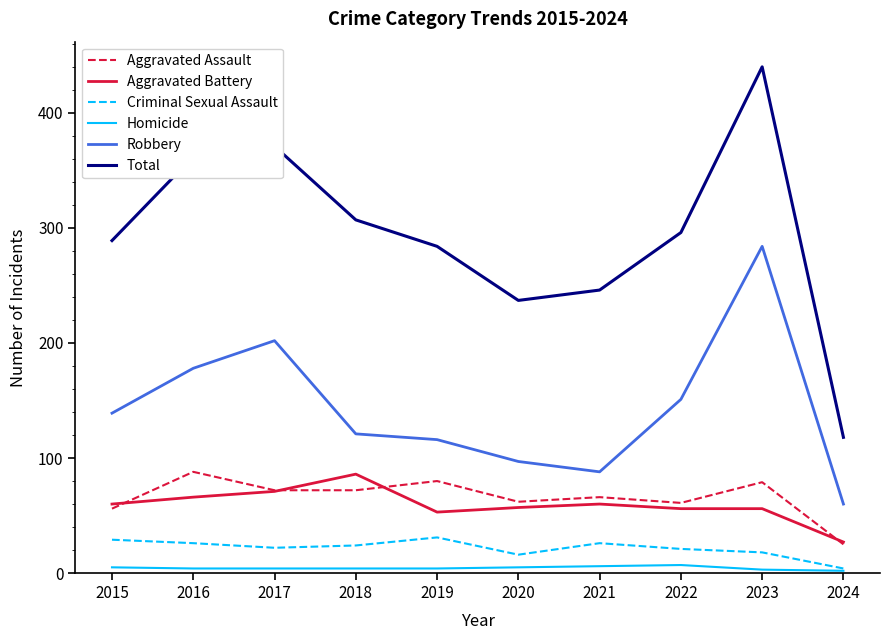

At which label does Aggravated Assault reach its minimum?

2024